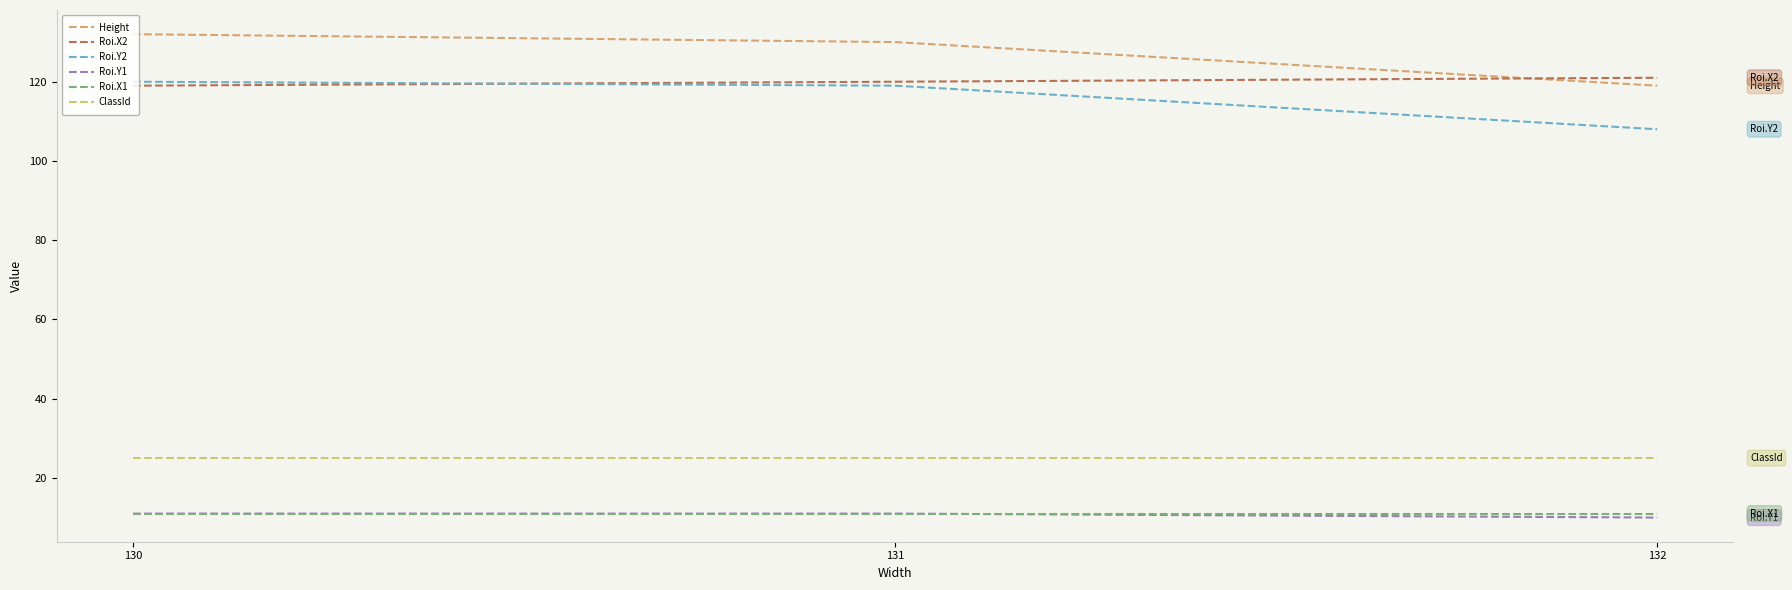

What is the maximum value shown in the chart?

132